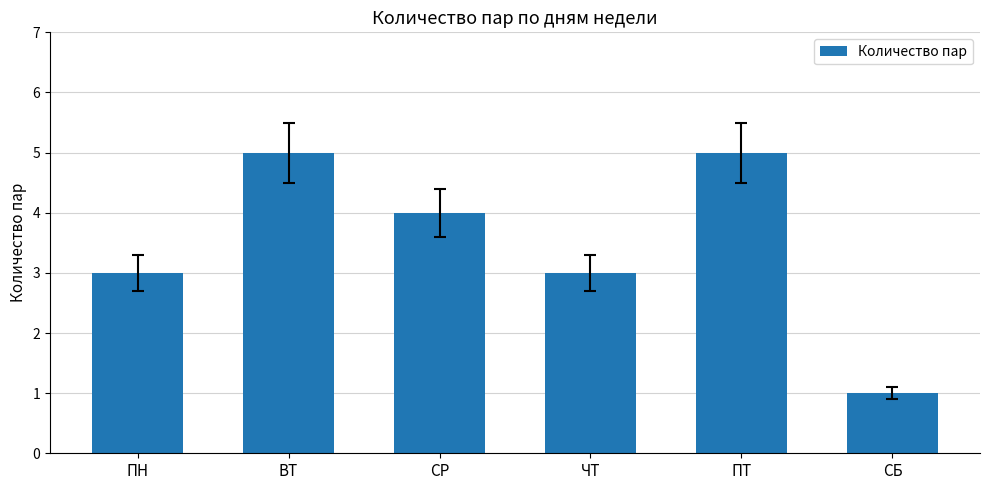

What is the sum of the values at ПТ and СБ?

6